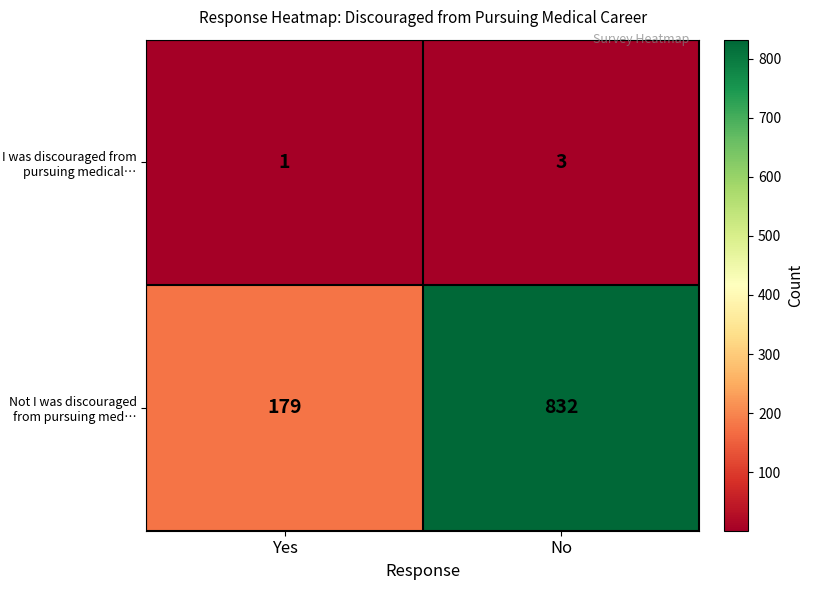

What is the sum of all Not I was discouraged from pursuing med… values?

1011